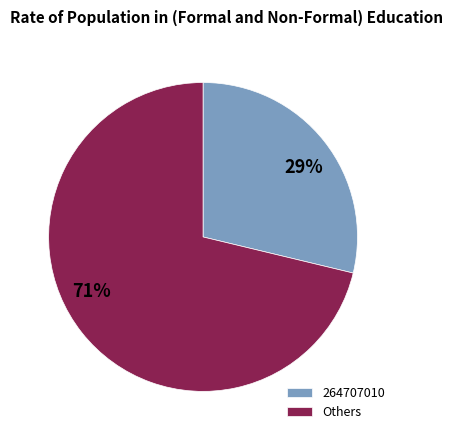

Is 264707010 the majority of the pie?

No